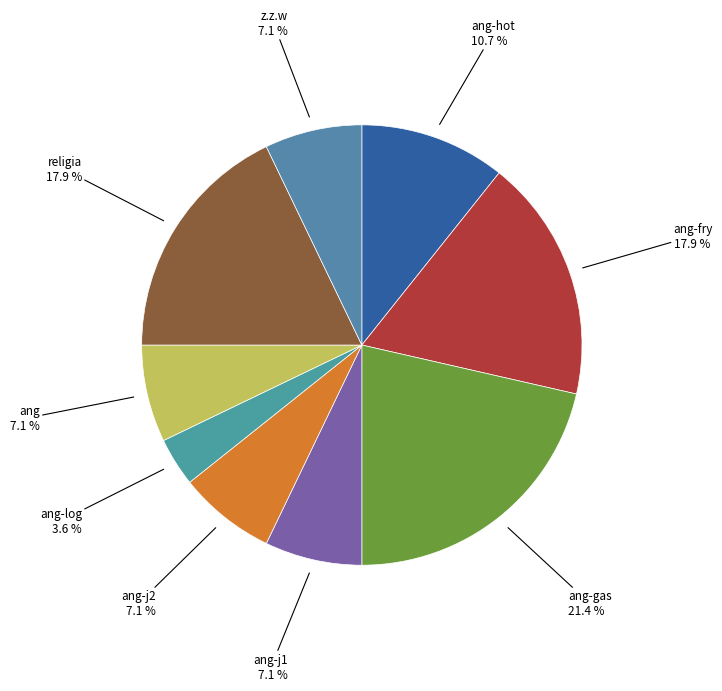

Is there any slice that represents more than half of the pie?

No